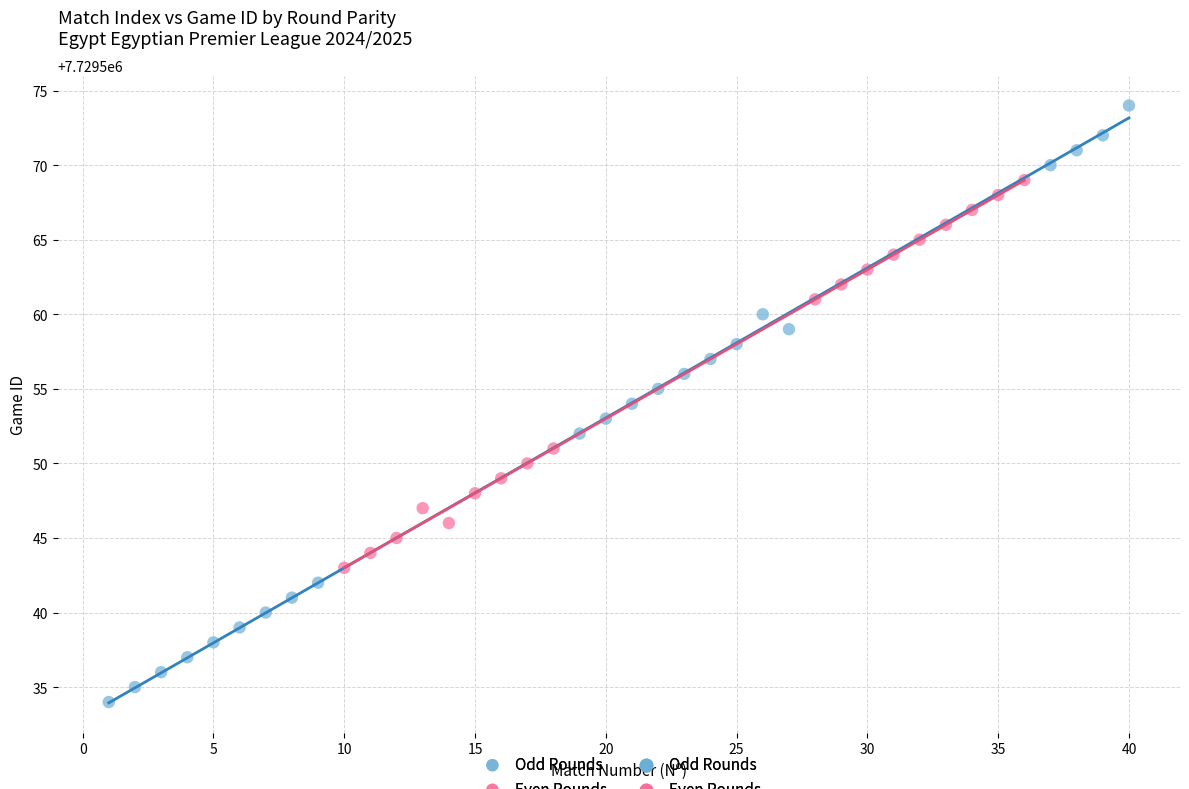

Which series contains the lowest Y value?

Odd Rounds